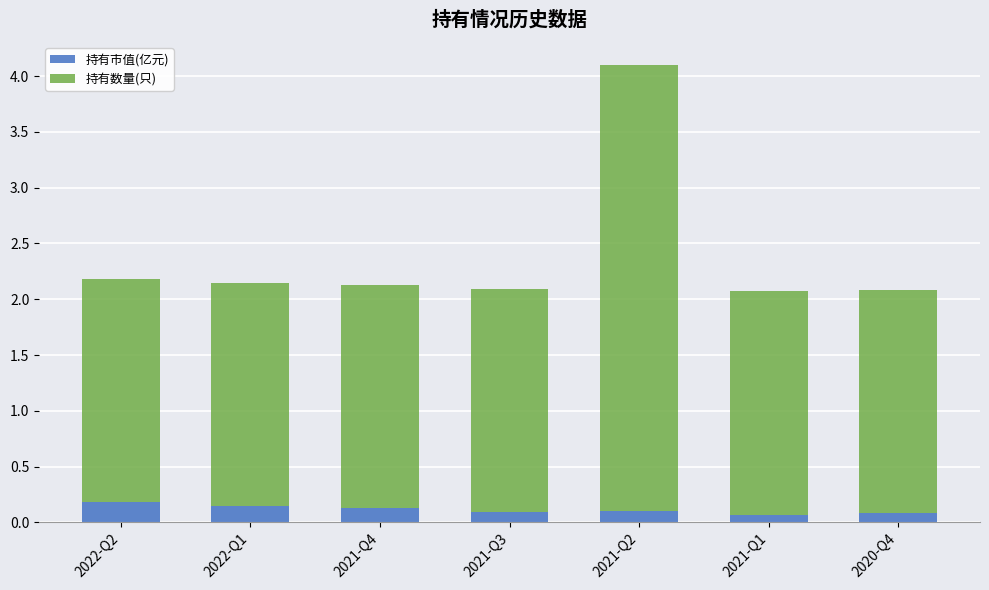

What is the total value across all series at 2021-Q3?

2.1